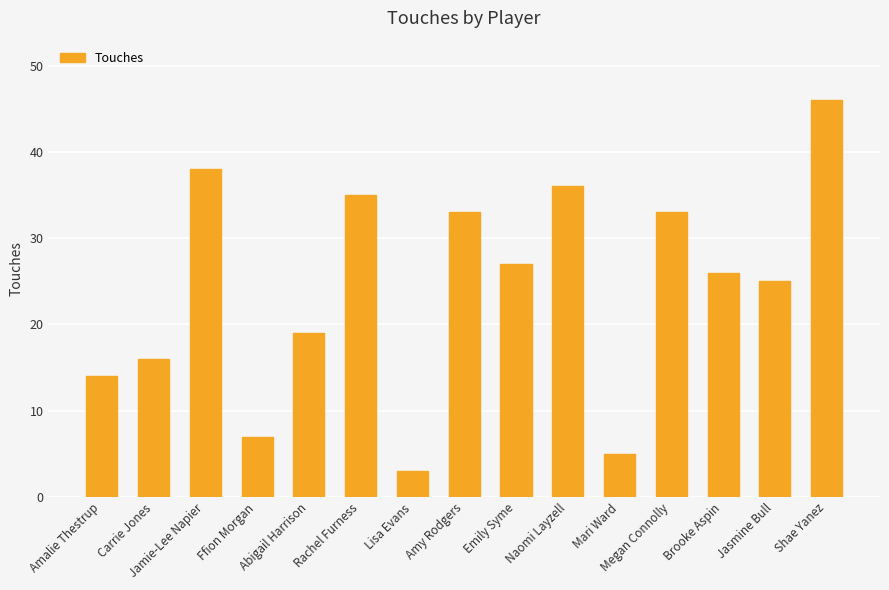

At which category does the chart reach its peak across all series?

Shae Yanez